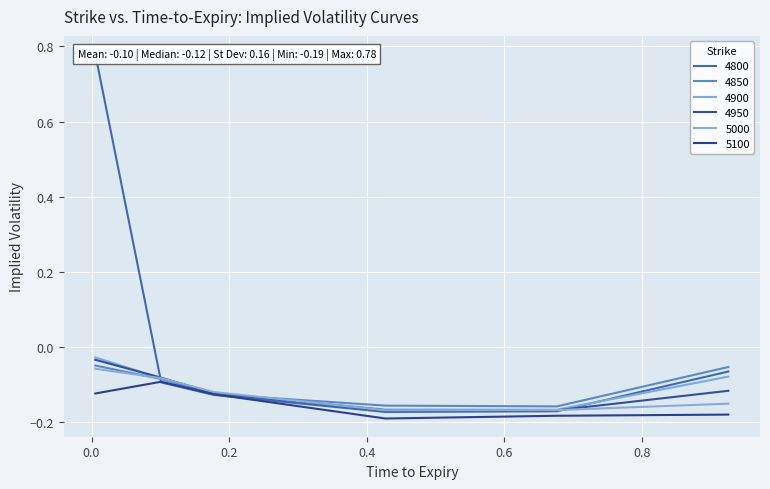

True or false: 4900 has a value of -0.1 at 0.9260273972602739.

True